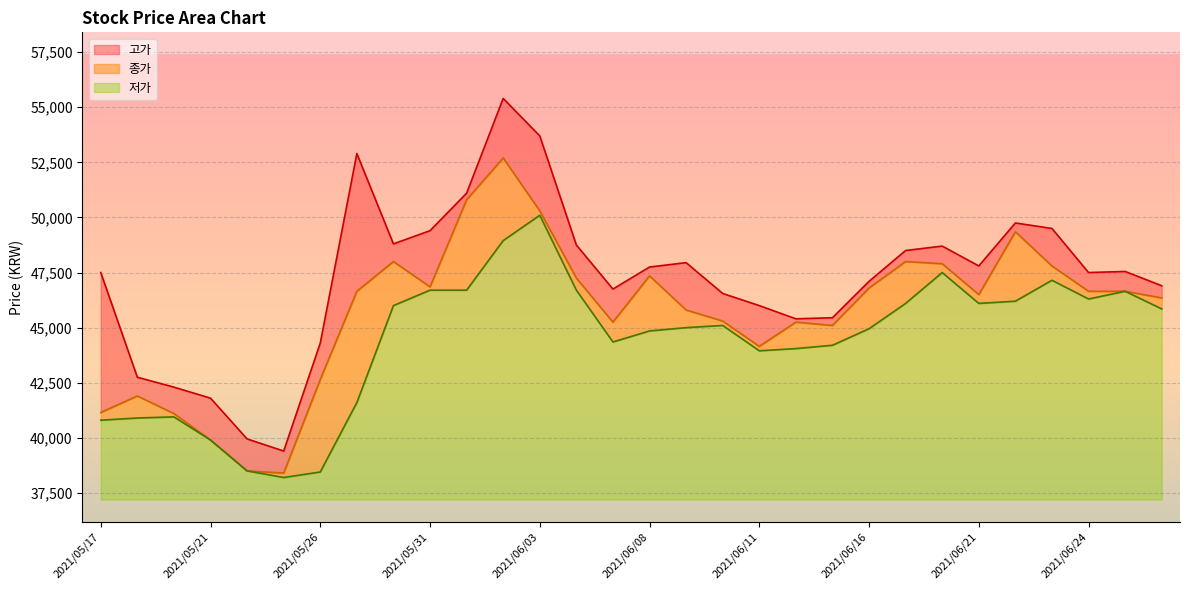

Does the chart display data point markers on the line(s)?

No